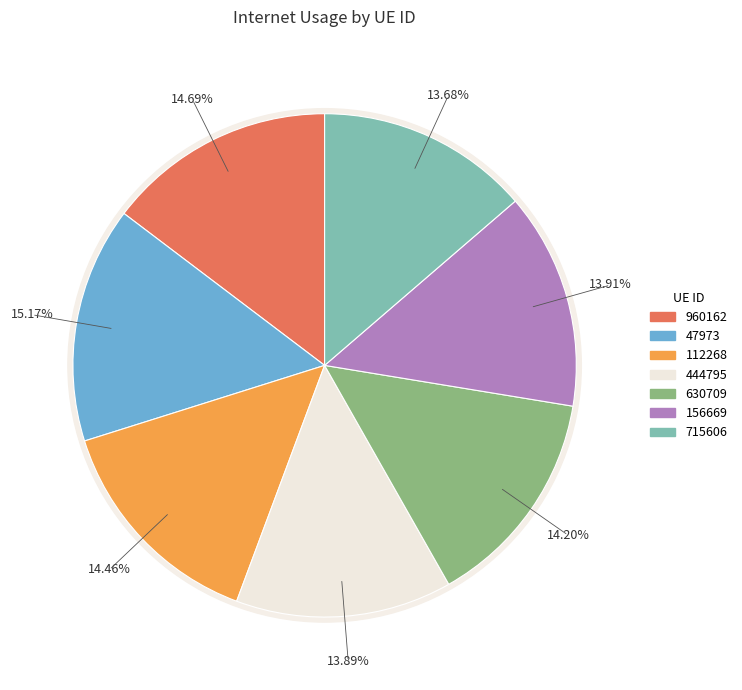

The 47973 slice represents 3% of the pie. True or false?

False